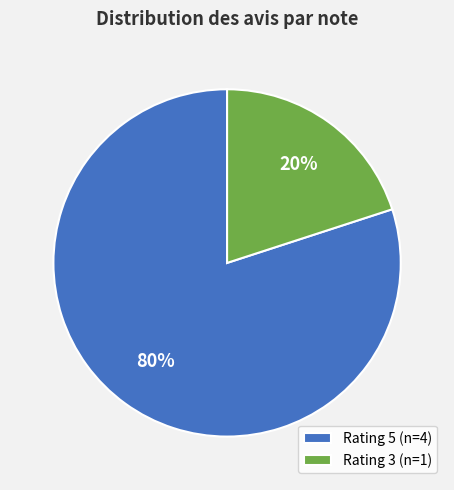

To the nearest percent, what percentage of the pie is Rating 3 (n=1)?

20%